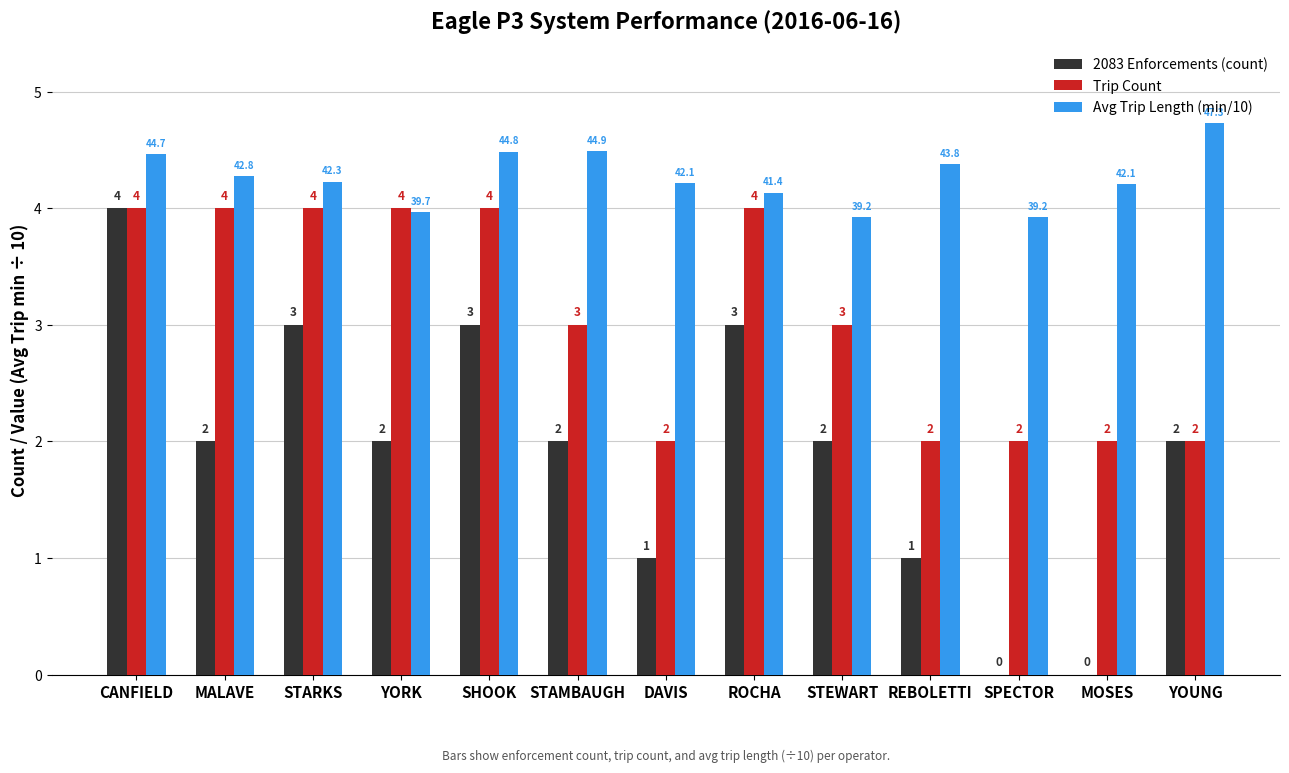

Where does the Trip Count series first go above 3?

CANFIELD